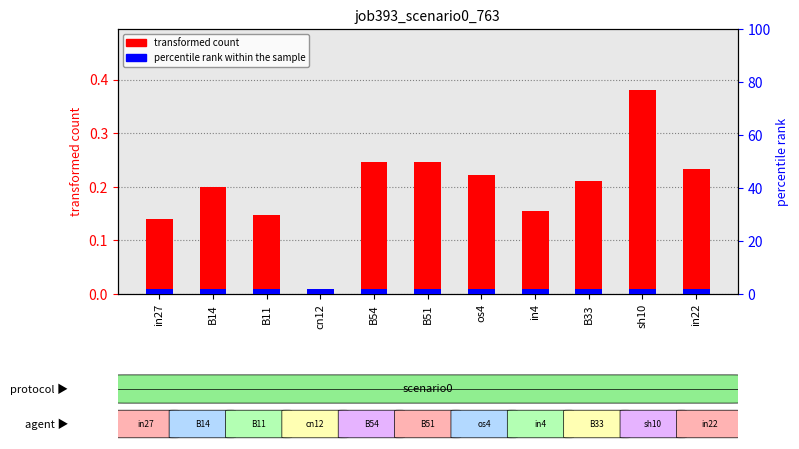

Rank the categories by value from lowest to highest.

cn12, in27, B11, in4, B14, B33, os4, in22, B54, B51, sh10